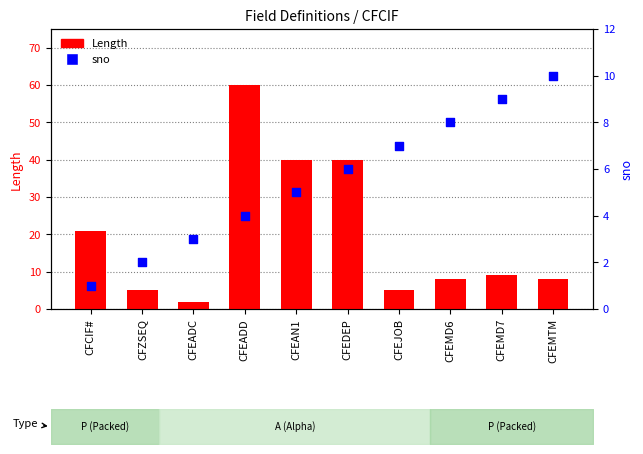

At which category is the sum across all series the highest?

CFEADD